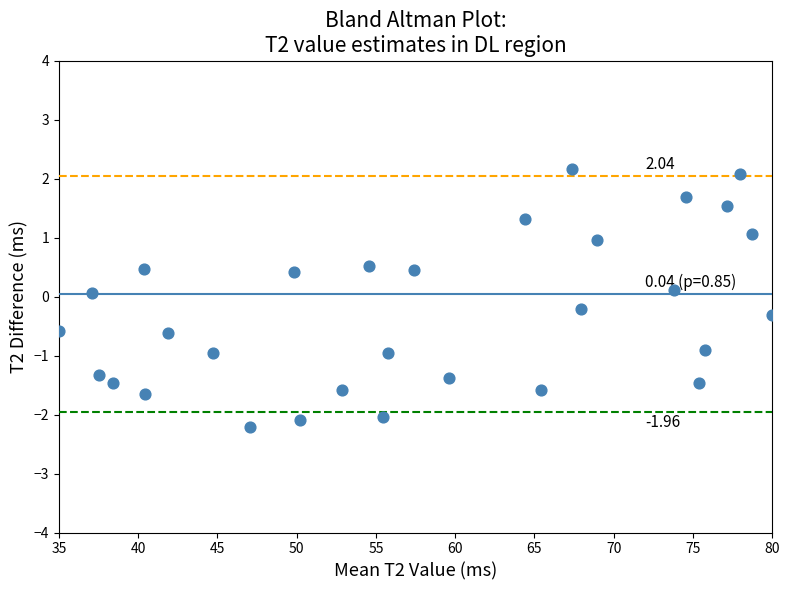

What is the range of Y values (max minus min)?

4.4